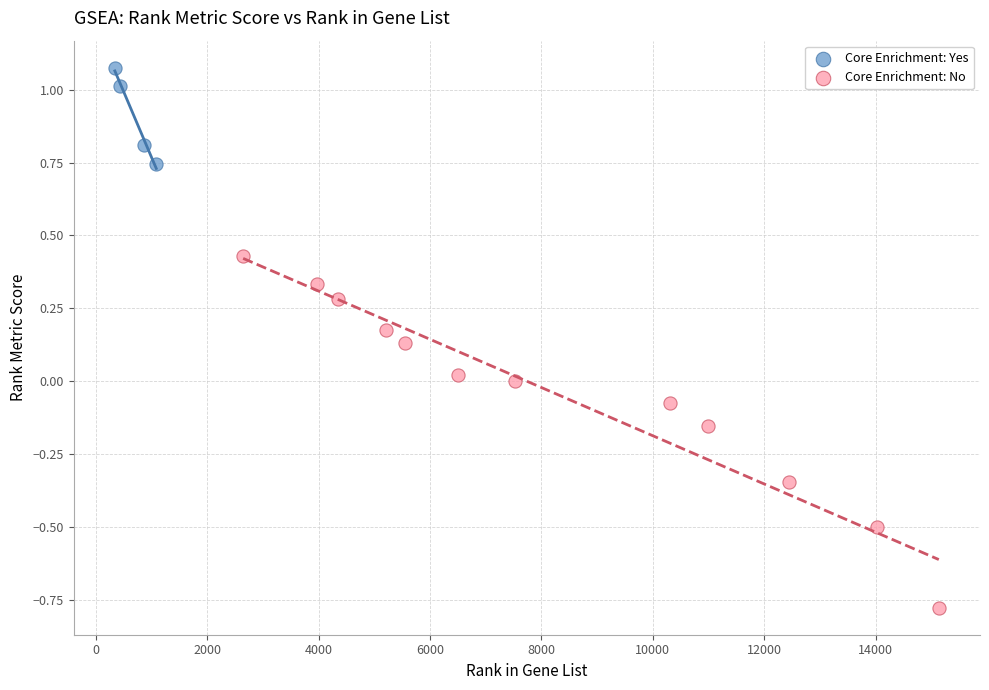

Which series contains the highest Y value?

Core Enrichment: Yes